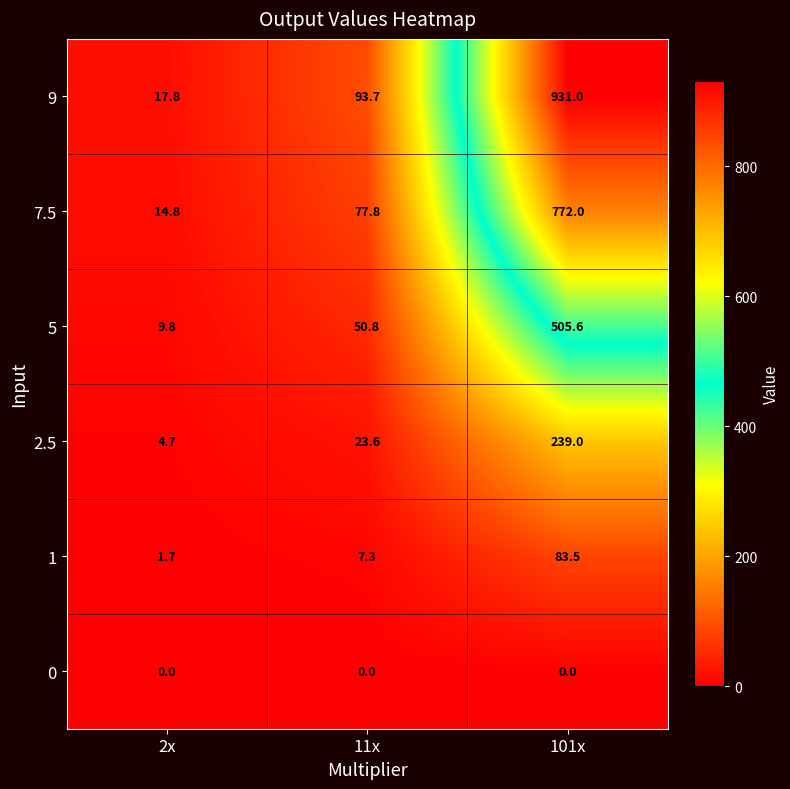

What is the total value across all series at 11x?

253.2